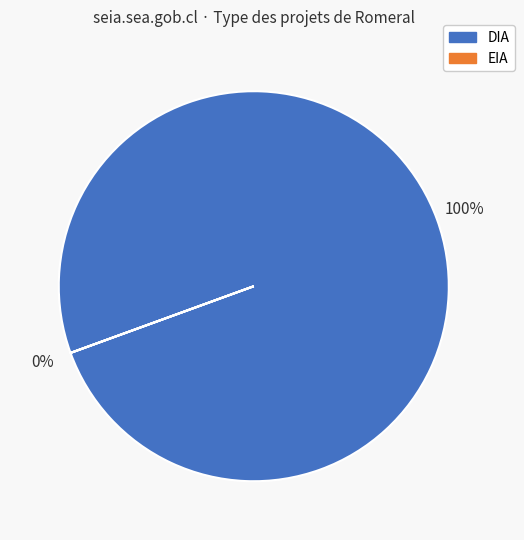

True or false: EIA accounts for 1% of the total.

False